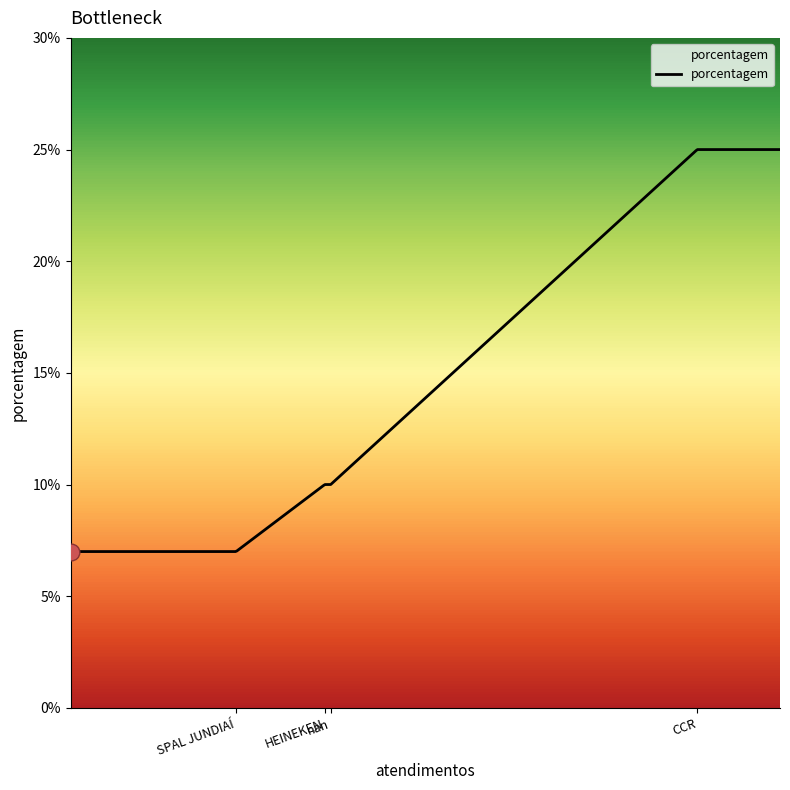

What is the difference between the maximum and minimum values?

18.0